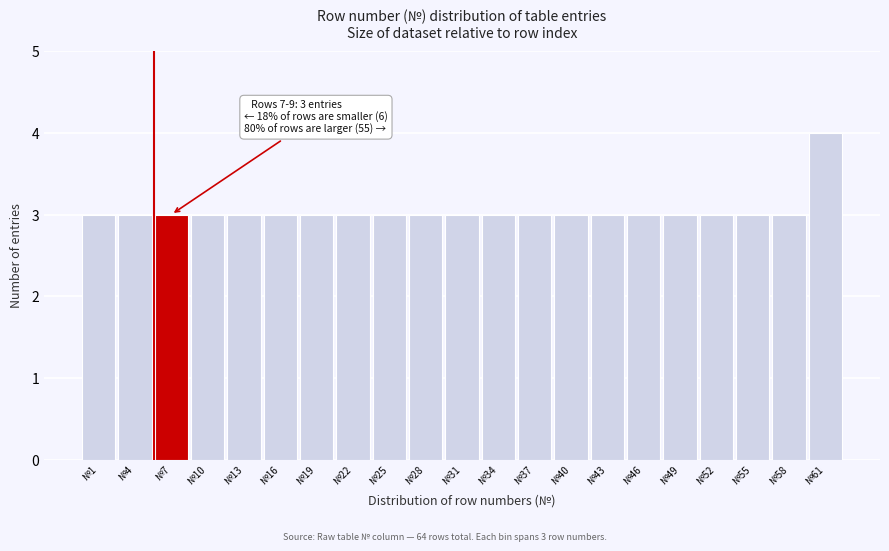

Reading left to right, transcribe all the data shown in this chart.

3	3	3	3	3	3	3	3	3	3	3	3	3	3	3	3	3	3	3	3	4